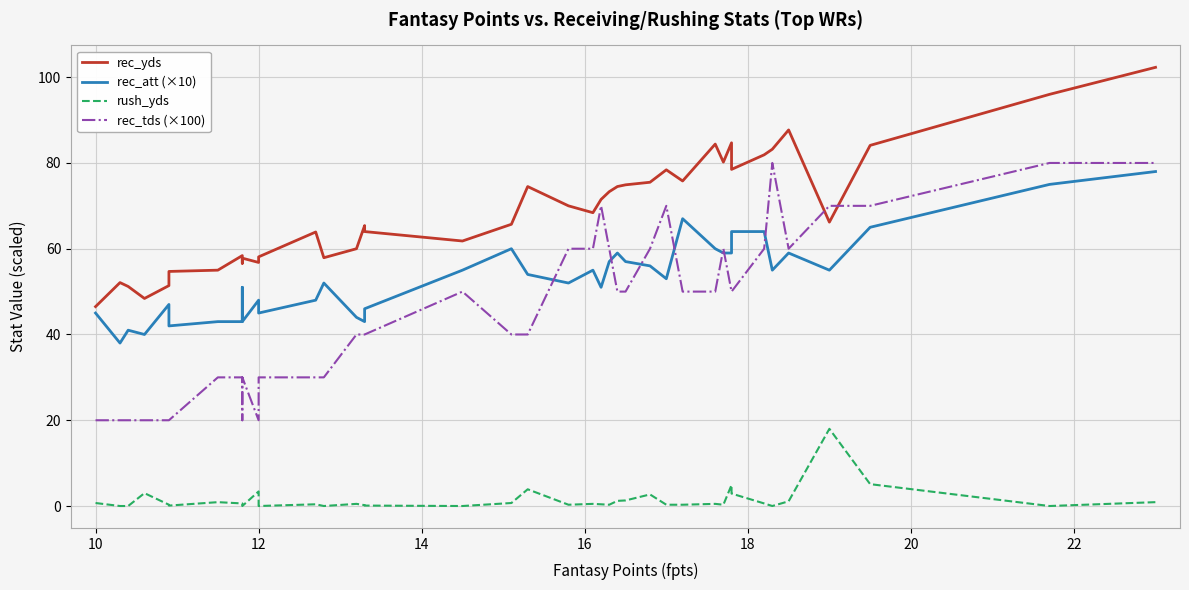

True or false: rec_yds and rec_tds (×100) intersect in this chart.

True